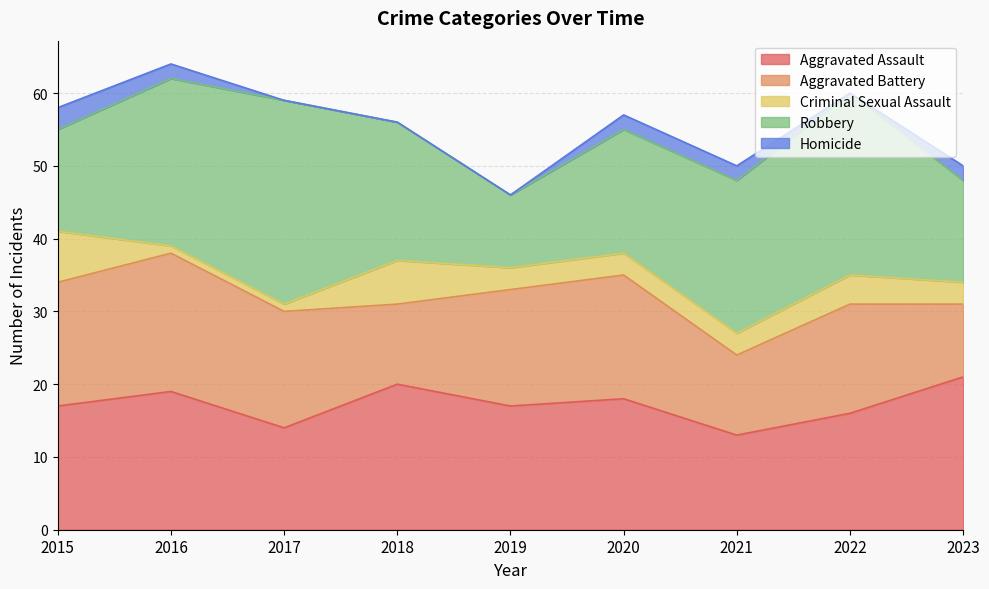

What is the sum of all Homicide values?

11